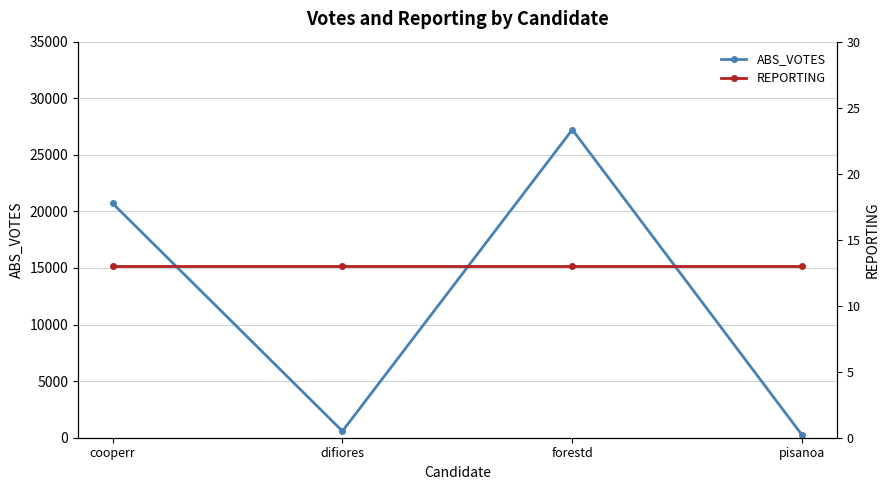

Is the value of ABS_VOTES at pisanoa greater than the value of REPORTING at cooperr?

Yes